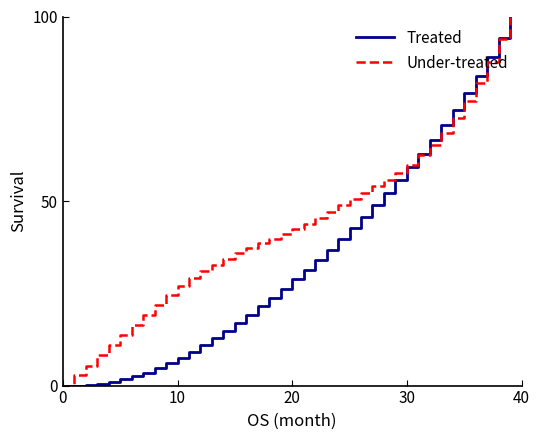

Rank the series by their average value, from lowest to highest.

Treated, Under-treated